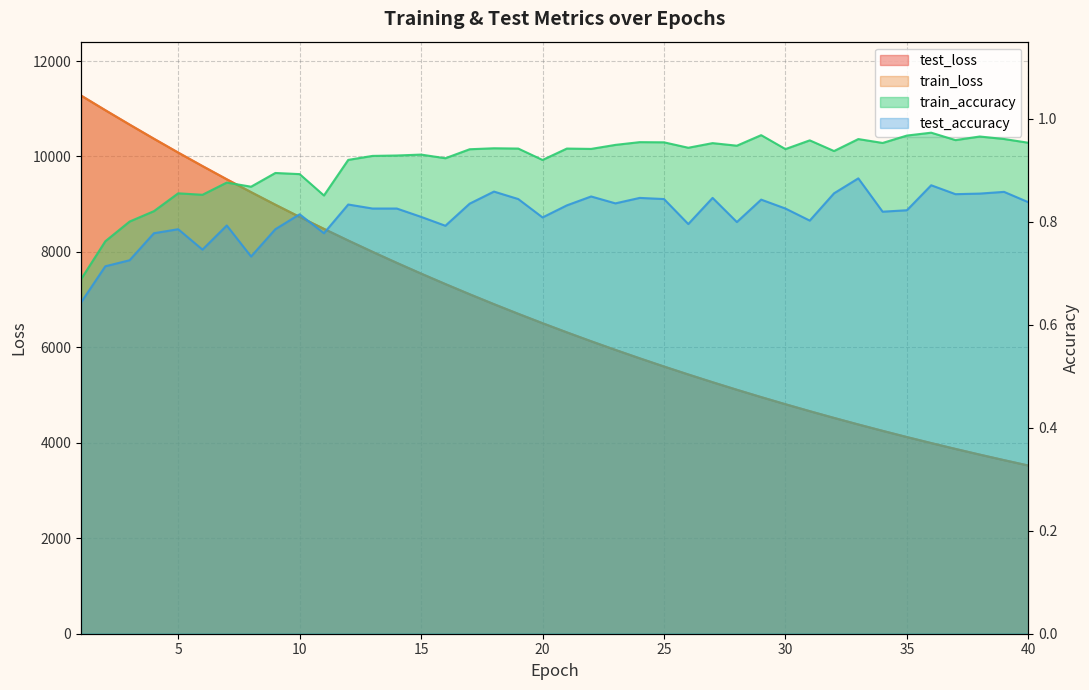

What is the total value across all series at 8?

18507.5